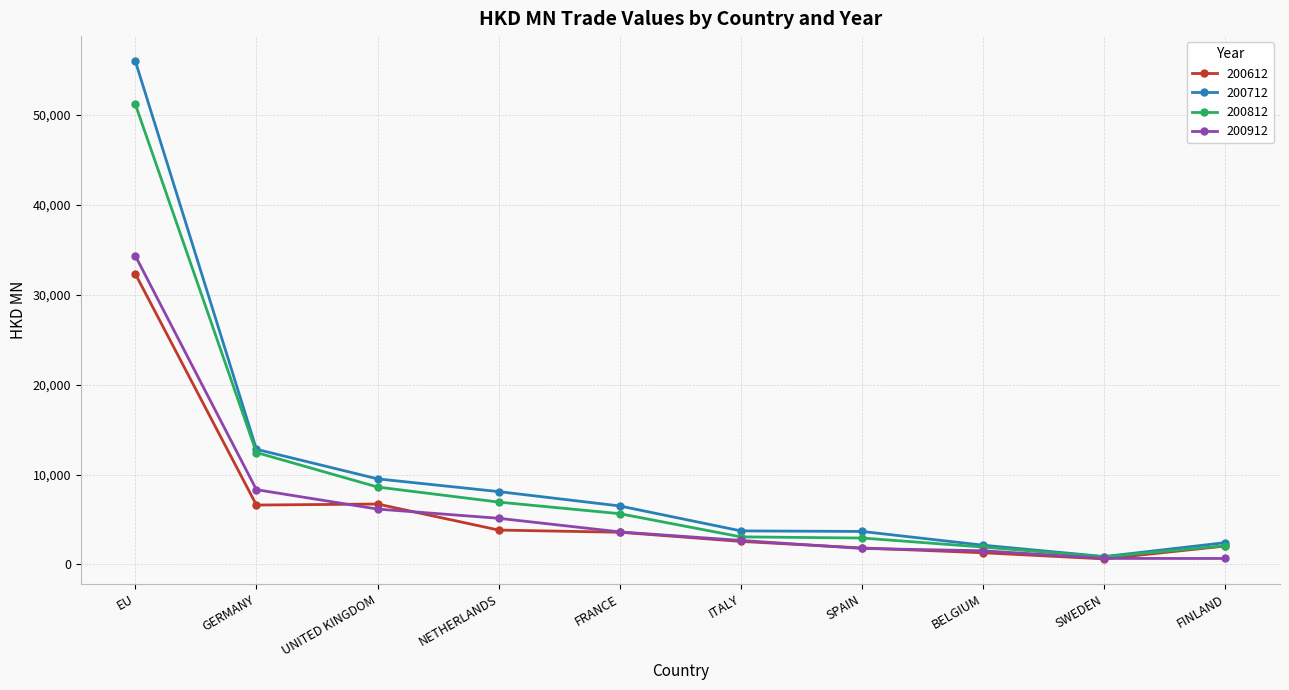

How many data points in 200812 are less than 5648?

5